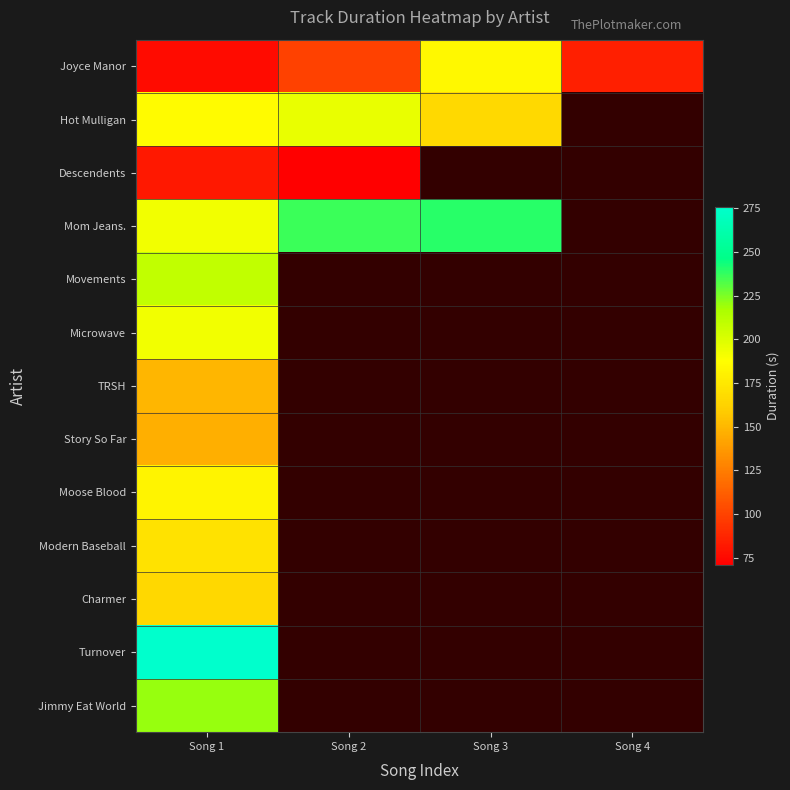

At how many categories does at least one series exceed 100?

3